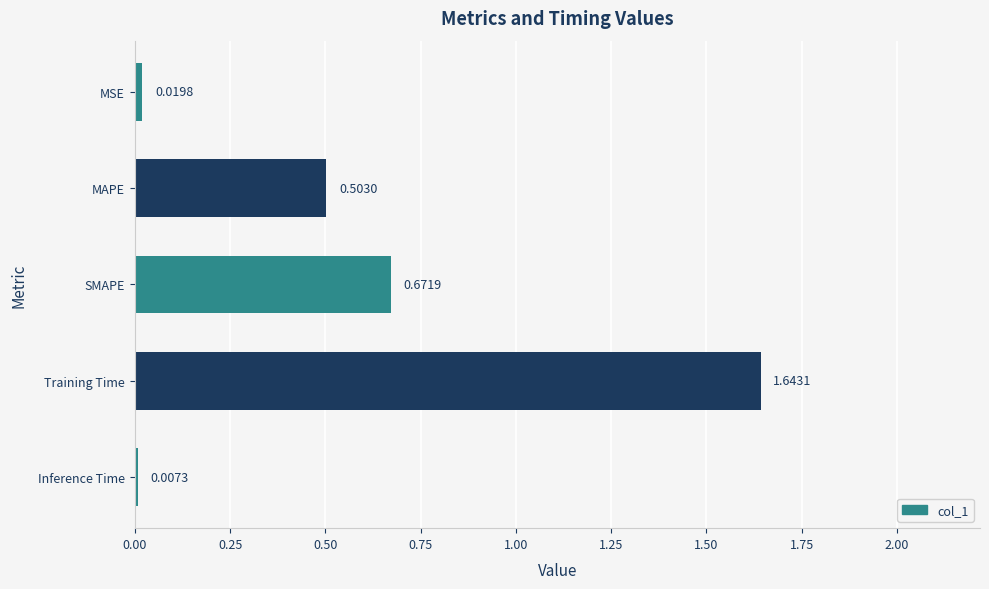

Between MSE and Training Time, which is larger?

Training Time